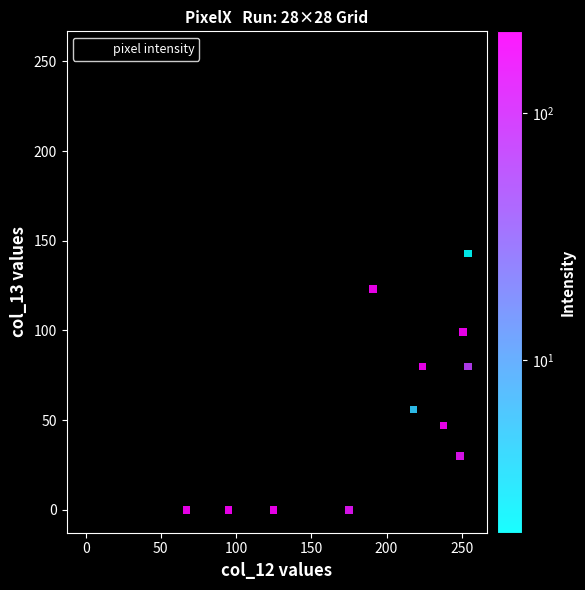

What is the range of X values (max minus min)?

254